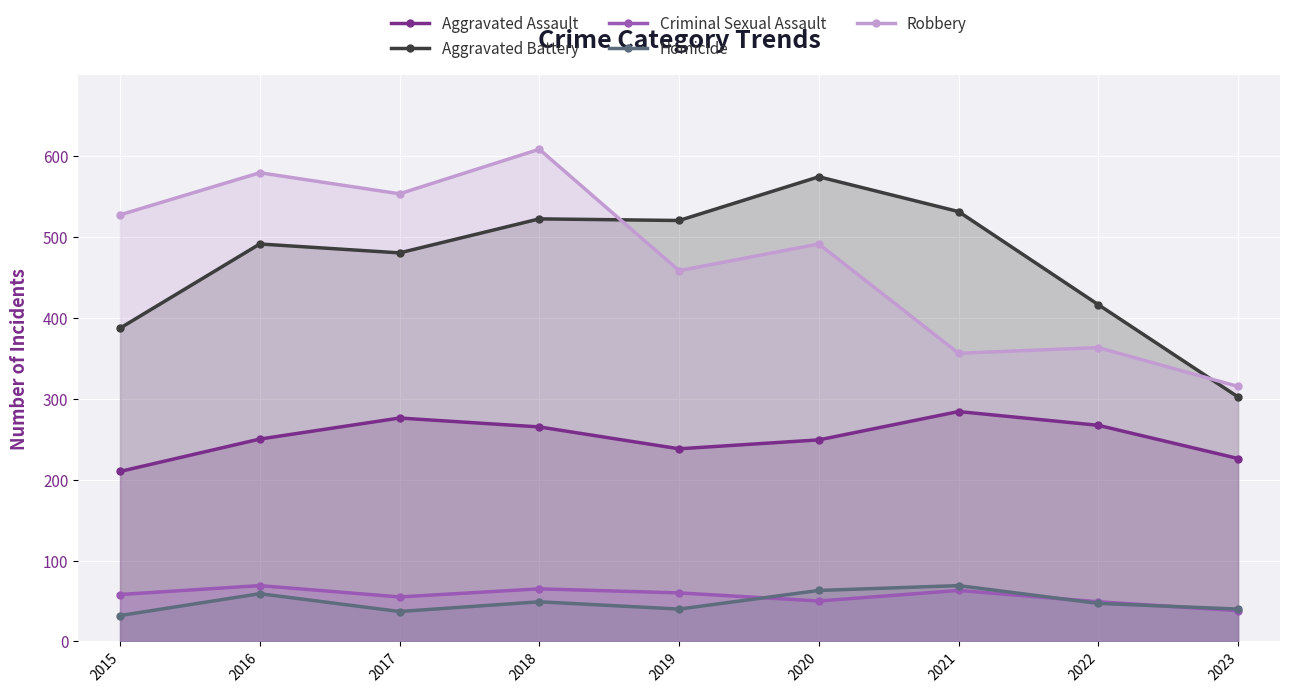

Which series changed the most between 2015 and 2023?

Robbery